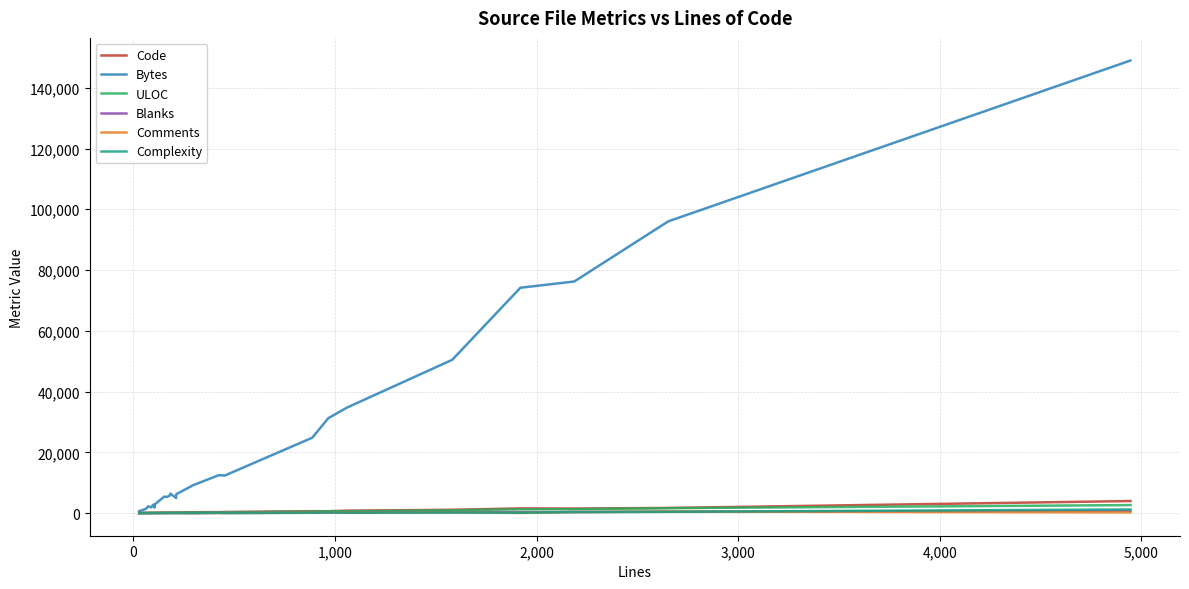

Does the chart display data point markers on the line(s)?

No